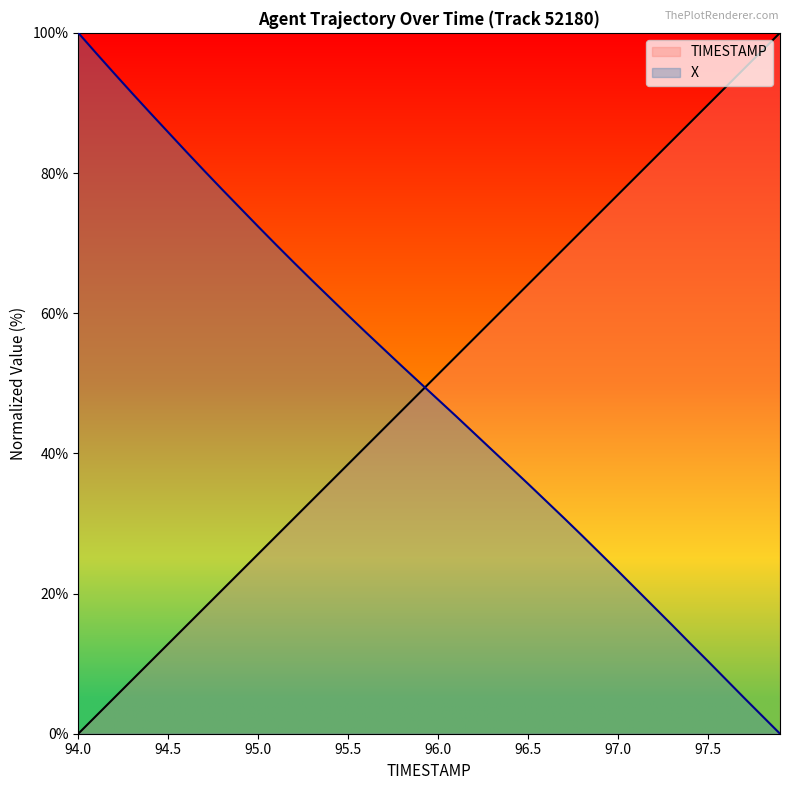

At which category is the sum across all series the highest?

97.0